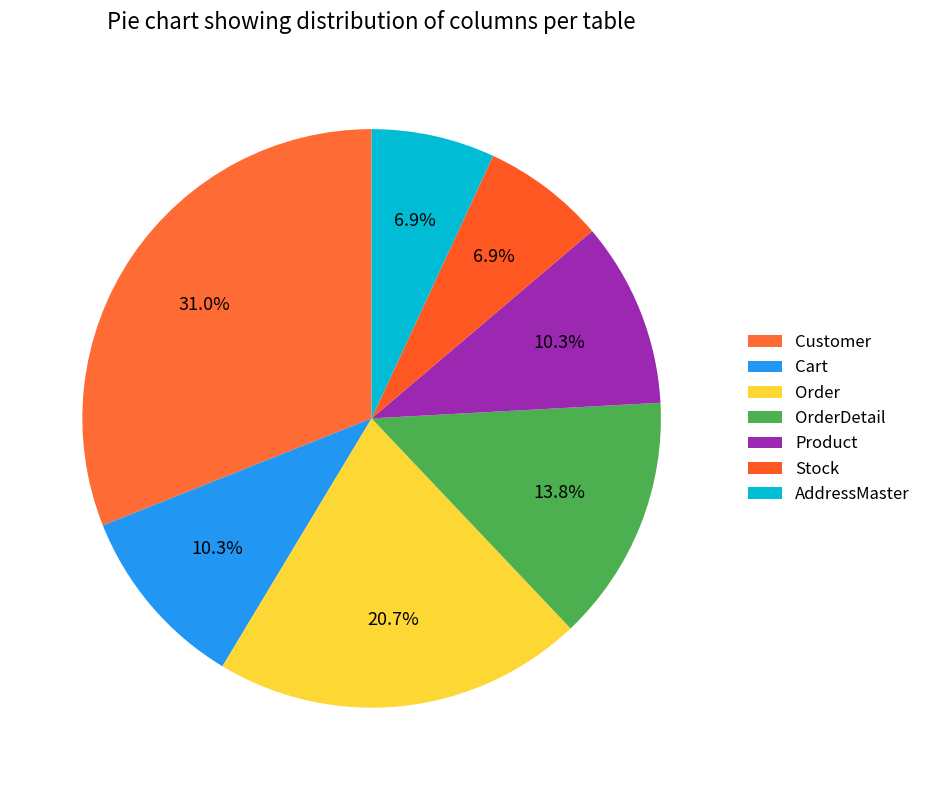

Do Order and Stock together represent more than half of the pie?

No